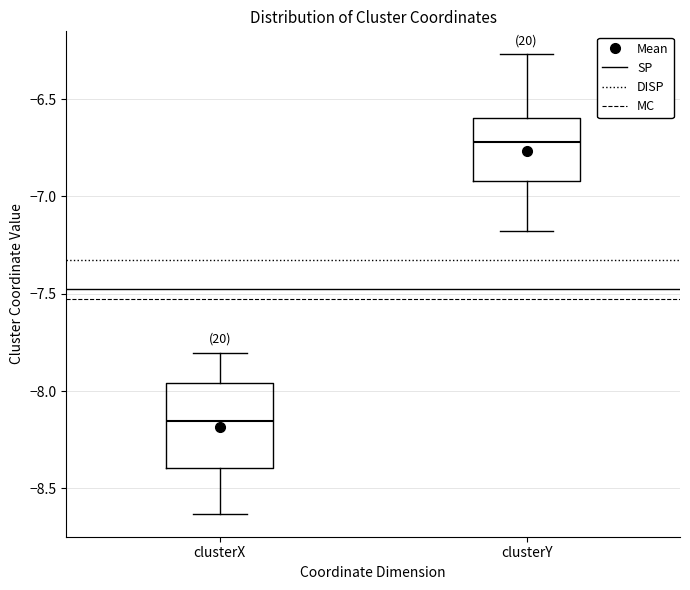

Comparing the boxes themselves (not the whiskers), which one is the tallest?

clusterX